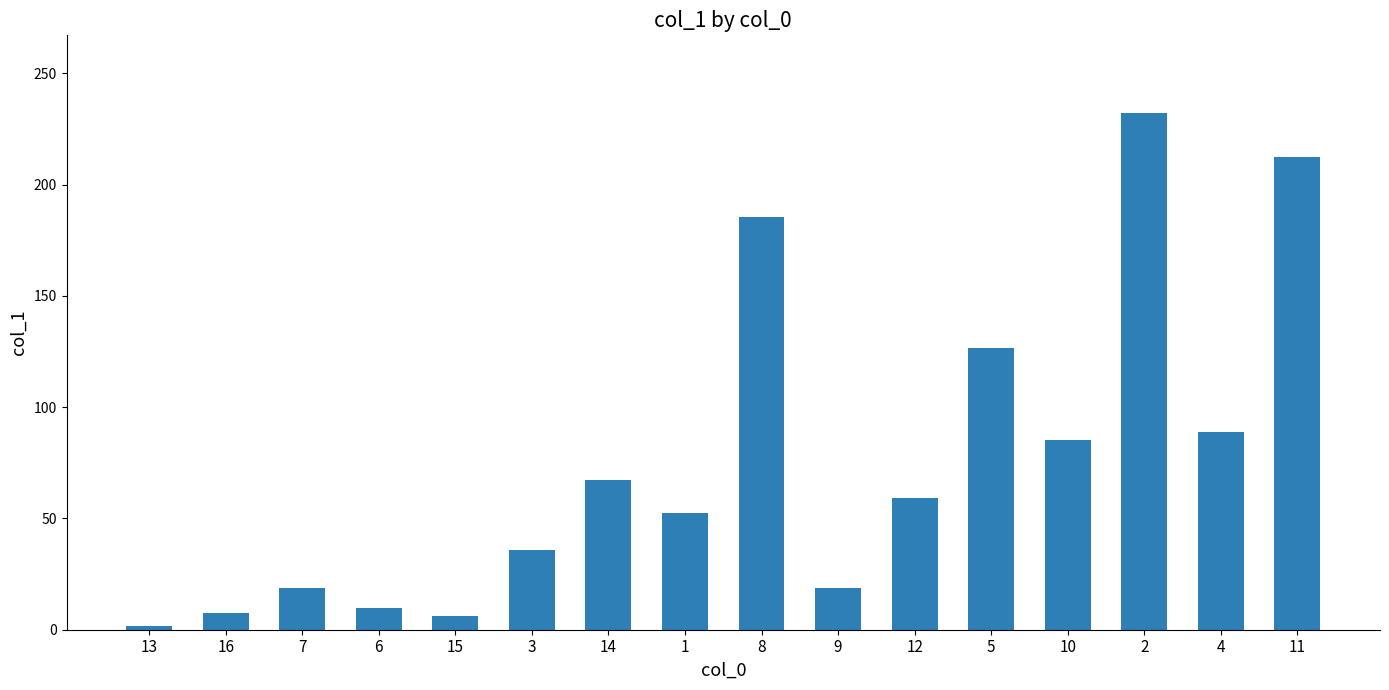

Between 2 and 11, which is larger?

2